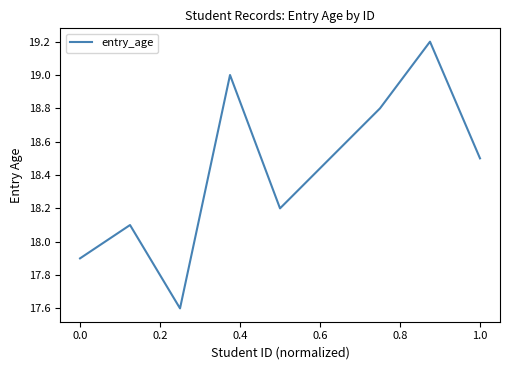

What is the greatest value displayed?

19.2